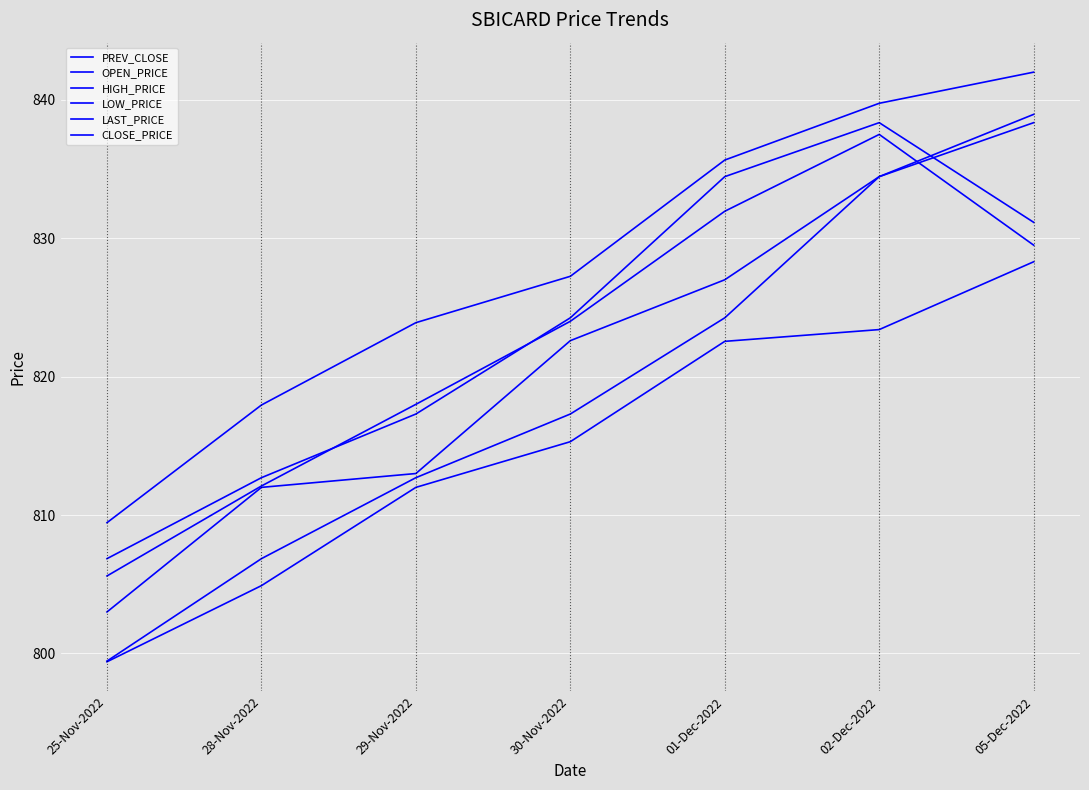

Does the chart display data point markers on the line(s)?

No